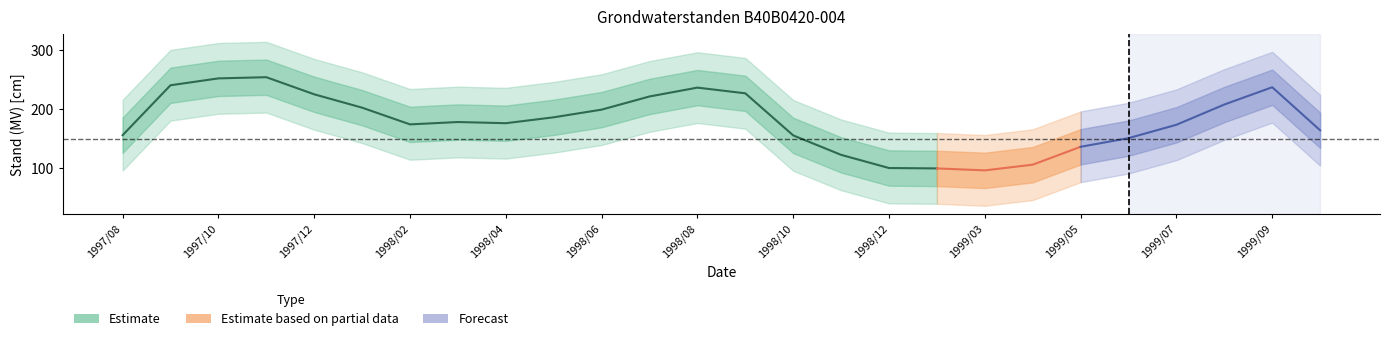

What is the minimum value shown in the chart?

39